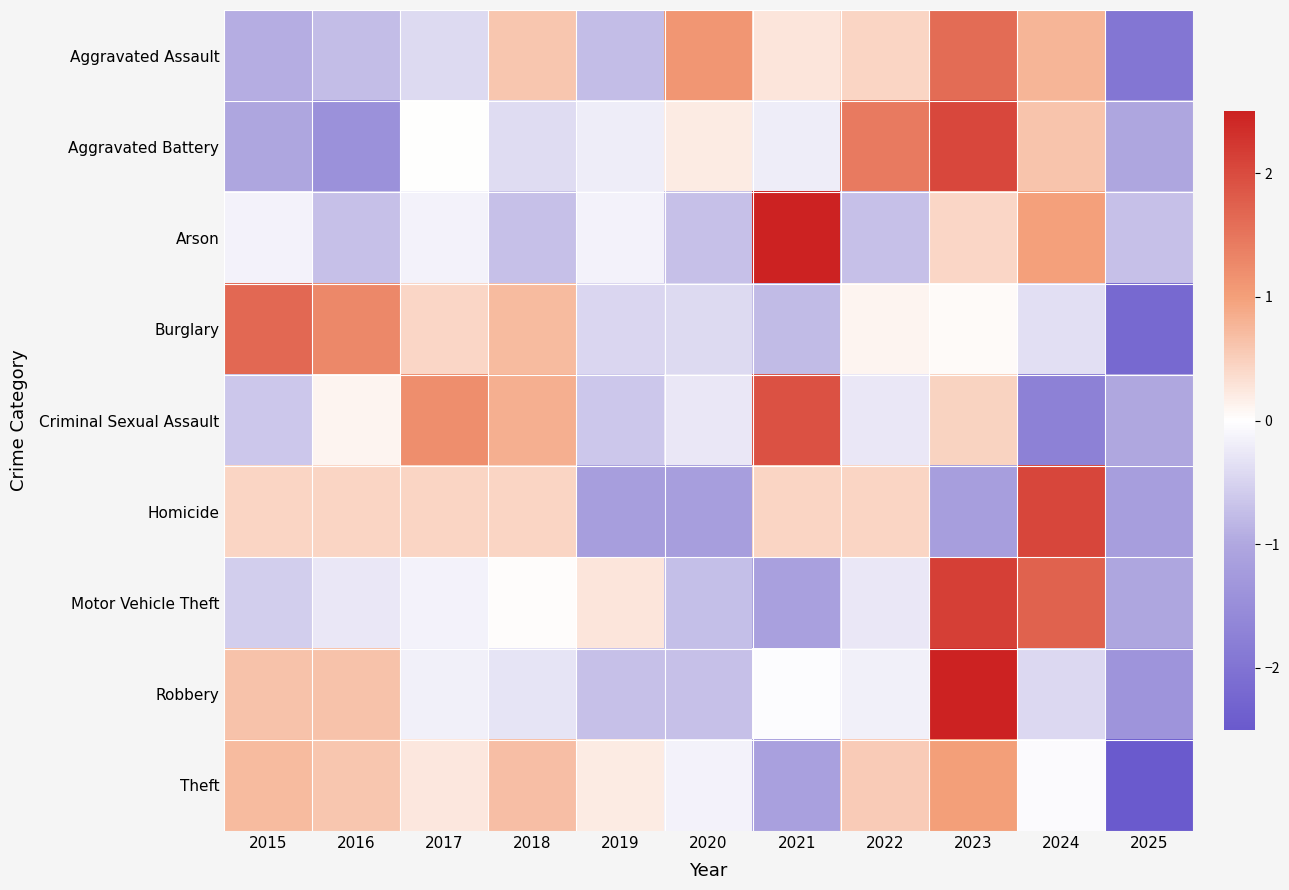

Reading left to right, transcribe all the data shown in this chart.

Aggravated Assault: 2015=-0.9	2016=-0.8	2017=-0.4	2018=0.6	2019=-0.8	2020=1.1	2021=0.3	2022=0.4	2023=1.6	2024=0.8	2025=-1.9
Aggravated Battery: 2015=-1.0	2016=-1.4	2017=0.0	2018=-0.4	2019=-0.2	2020=0.2	2021=-0.2	2022=1.4	2023=2.0	2024=0.6	2025=-1.0
Arson: 2015=-0.2	2016=-0.7	2017=-0.2	2018=-0.7	2019=-0.2	2020=-0.7	2021=2.7	2022=-0.7	2023=0.4	2024=1.0	2025=-0.7
Burglary: 2015=1.6	2016=1.3	2017=0.4	2018=0.7	2019=-0.5	2020=-0.4	2021=-0.8	2022=0.1	2023=0.1	2024=-0.4	2025=-2.2
Criminal Sexual Assault: 2015=-0.6	2016=0.1	2017=1.2	2018=0.8	2019=-0.6	2020=-0.3	2021=1.9	2022=-0.3	2023=0.5	2024=-1.7	2025=-1.0
Homicide: 2015=0.4	2016=0.4	2017=0.4	2018=0.4	2019=-1.2	2020=-1.2	2021=0.4	2022=0.4	2023=-1.2	2024=2.1	2025=-1.2
Motor Vehicle Theft: 2015=-0.6	2016=-0.3	2017=-0.1	2018=0.0	2019=0.3	2020=-0.7	2021=-1.1	2022=-0.3	2023=2.1	2024=1.7	2025=-1.0
Robbery: 2015=0.6	2016=0.6	2017=-0.2	2018=-0.3	2019=-0.7	2020=-0.7	2021=-0.0	2022=-0.2	2023=2.6	2024=-0.4	2025=-1.4
Theft: 2015=0.7	2016=0.6	2017=0.2	2018=0.7	2019=0.2	2020=-0.1	2021=-1.1	2022=0.5	2023=1.0	2024=-0.0	2025=-2.6